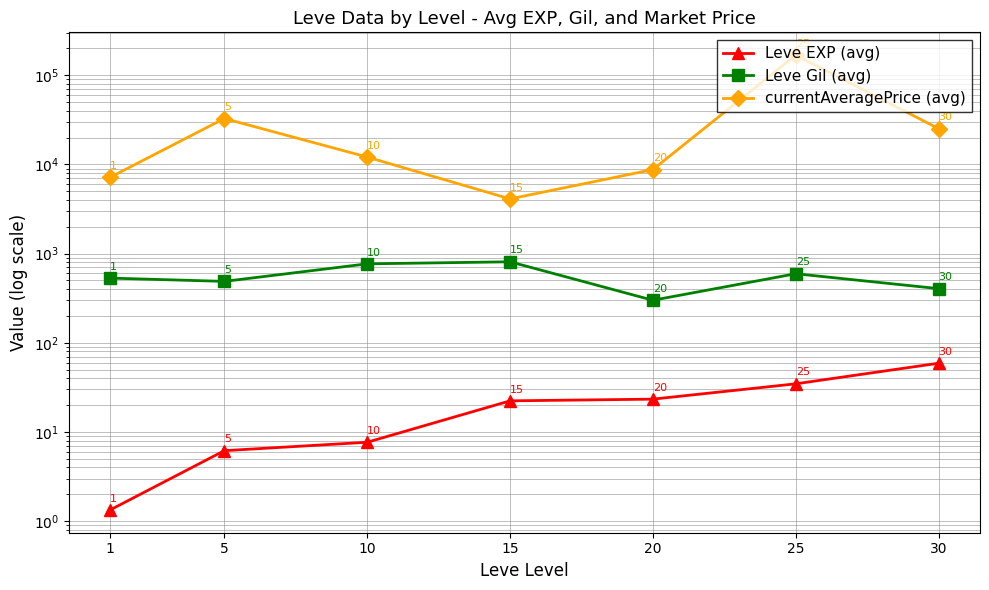

In Leve Gil (avg), how many points are lower than both neighbors (excluding endpoints)?

2